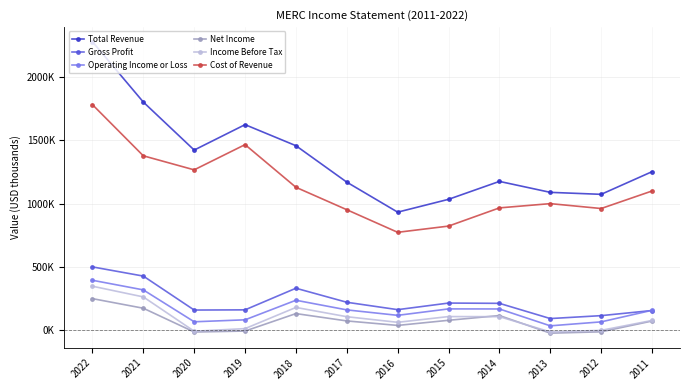

Which category has the highest value in the Income Before Tax series?

2022